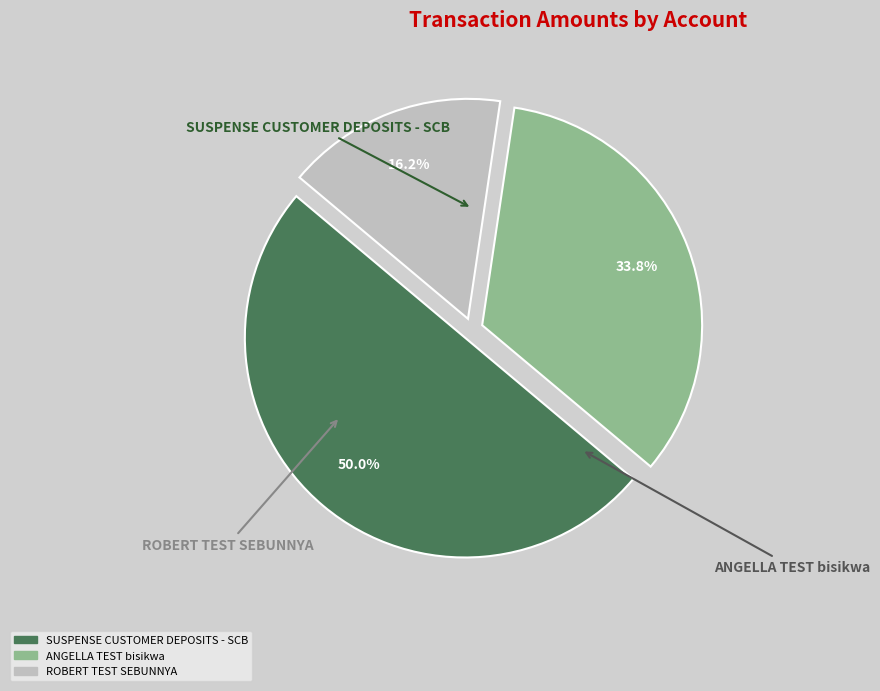

What percentage is the ROBERT TEST SEBUNNYA slice, to the nearest percent?

16%